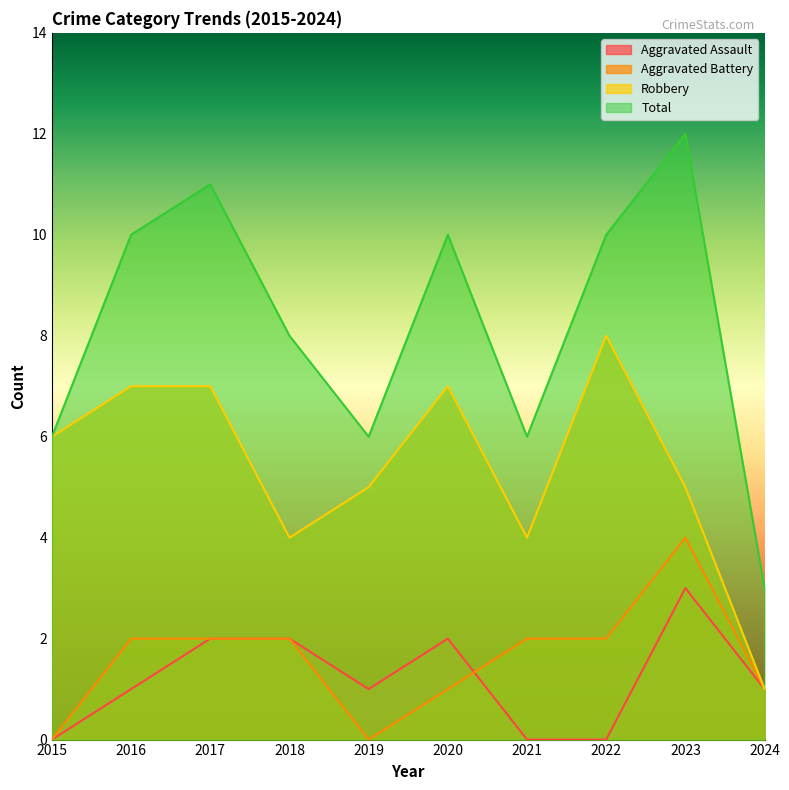

What is the sum of the Total values at 2024 and 2022?

13